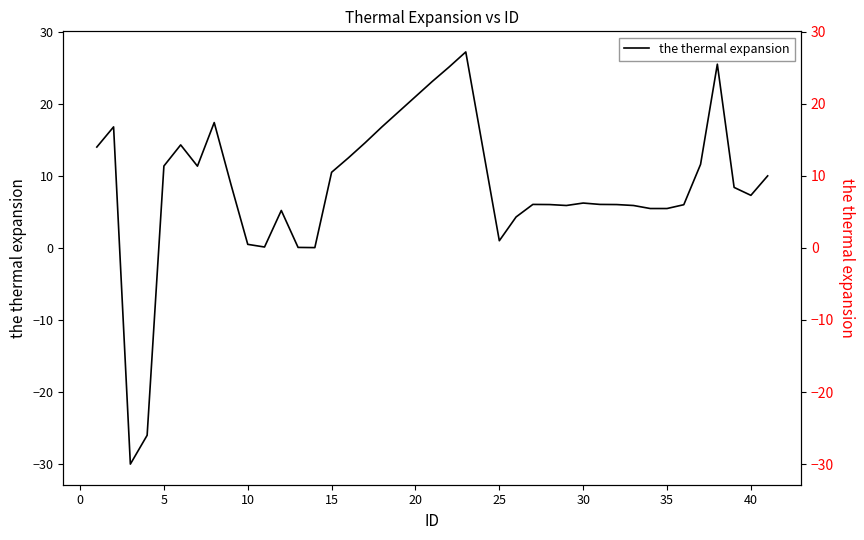

Which series has the largest total across all categories?

the thermal expansion